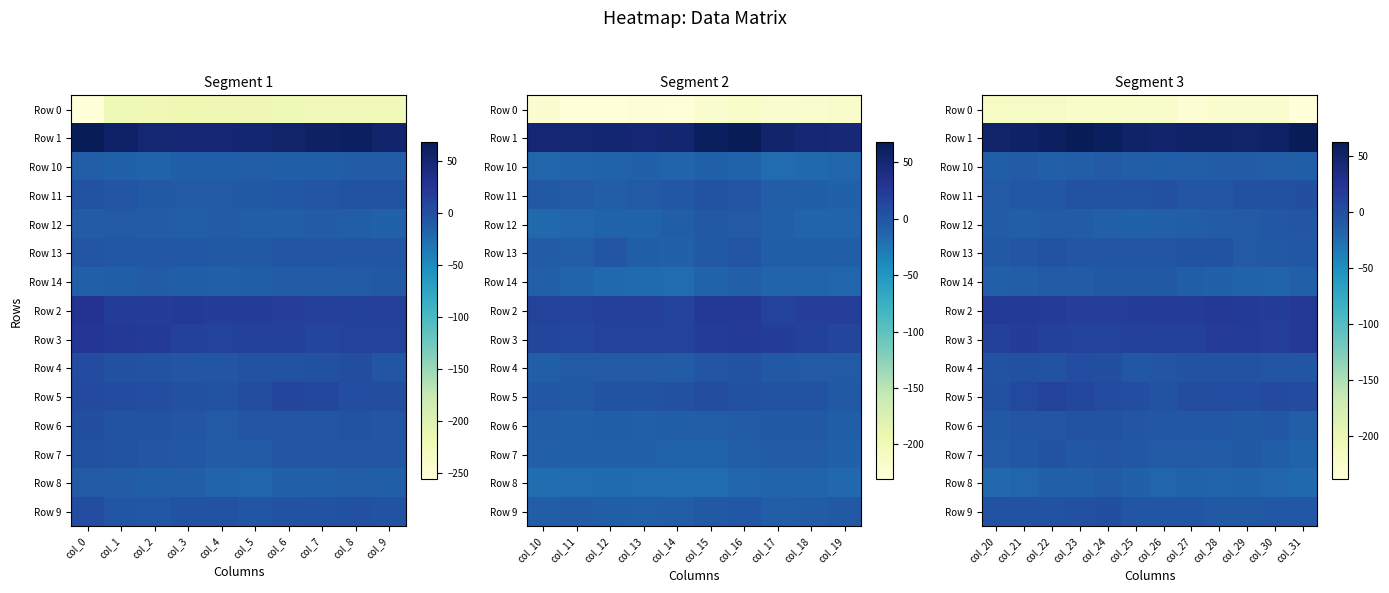

Which series has the widest spread of values?

Row 0